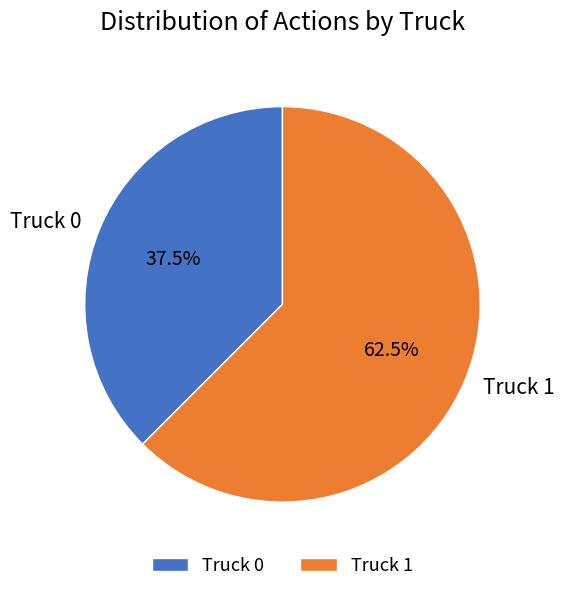

Approximately how many times larger is the value at Truck 0 compared to Truck 1?

0.6